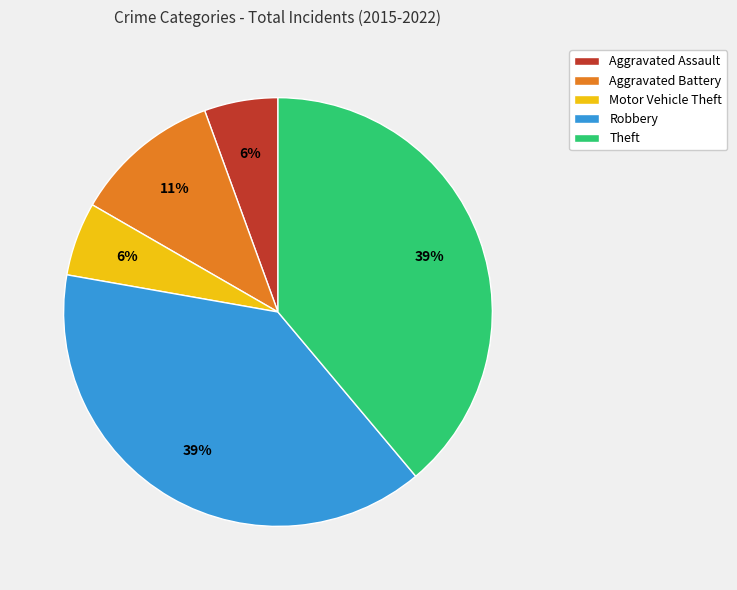

Does Theft represent more than half of the total?

No